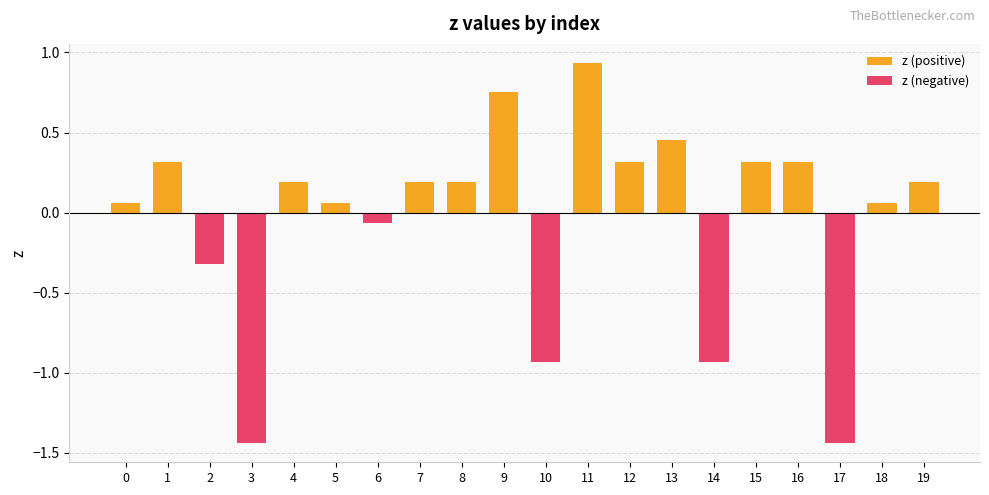

Rank the categories by value from lowest to highest.

3, 17, 10, 14, 2, 6, 0, 5, 18, 4, 7, 8, 19, 1, 12, 15, 16, 13, 9, 11